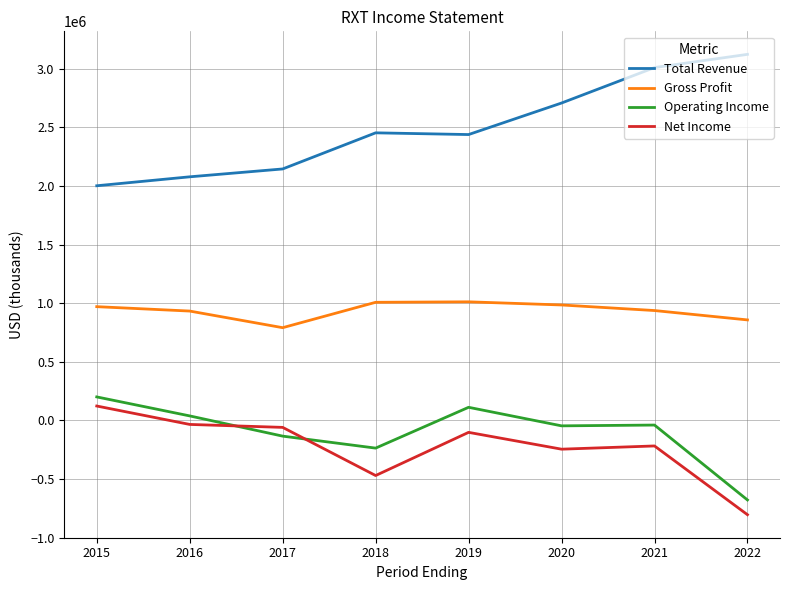

Does the chart display data point markers on the line(s)?

No